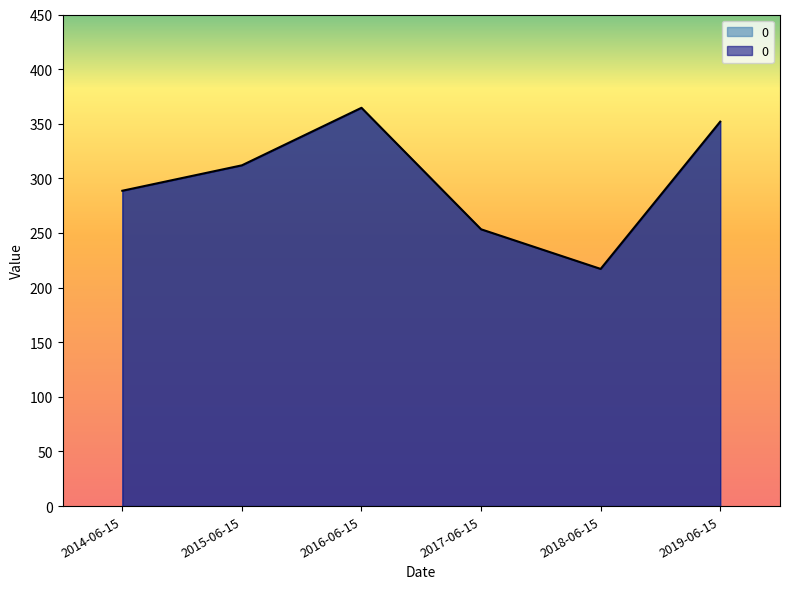

The chart shows a value of 430.9 at 2017-06-15. True or false?

False